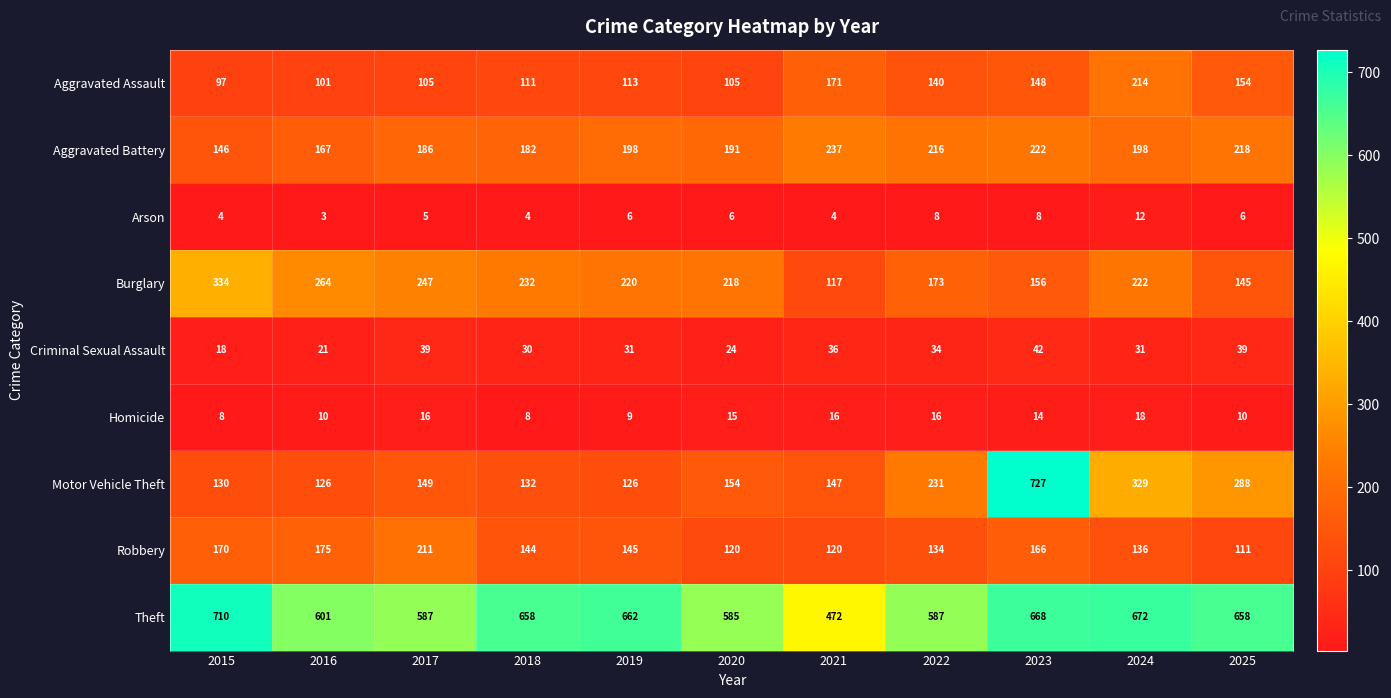

At how many categories does at least one series exceed 349?

11